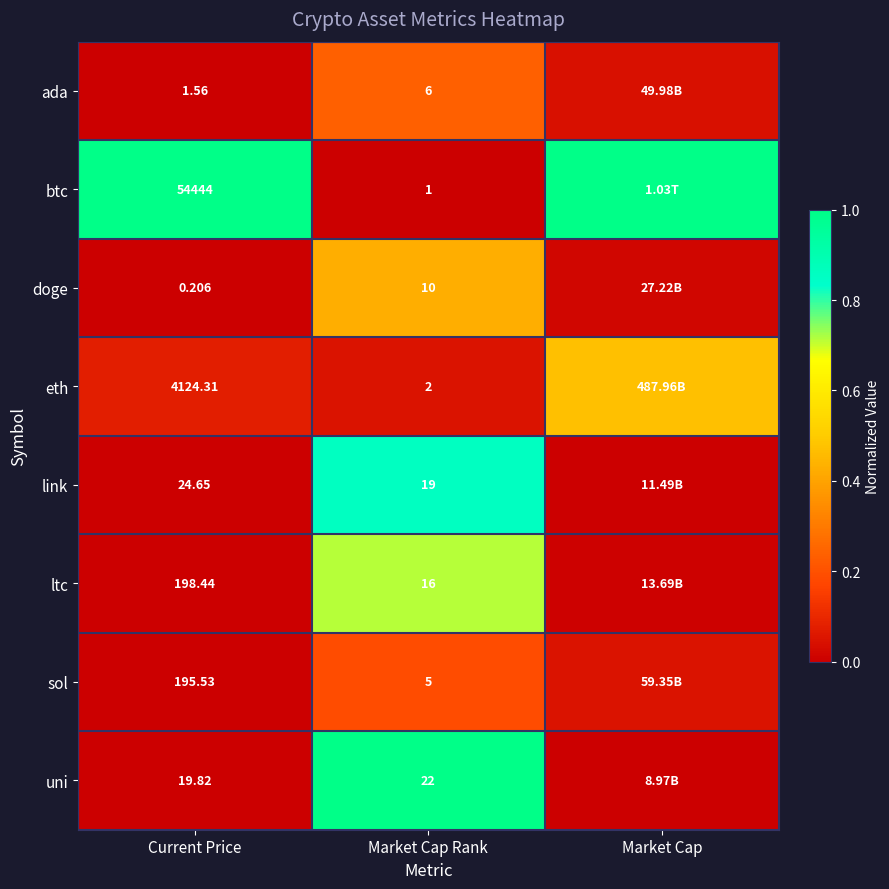

At Market Cap Rank, list the series in order from smallest to largest.

btc, eth, sol, ada, doge, ltc, link, uni